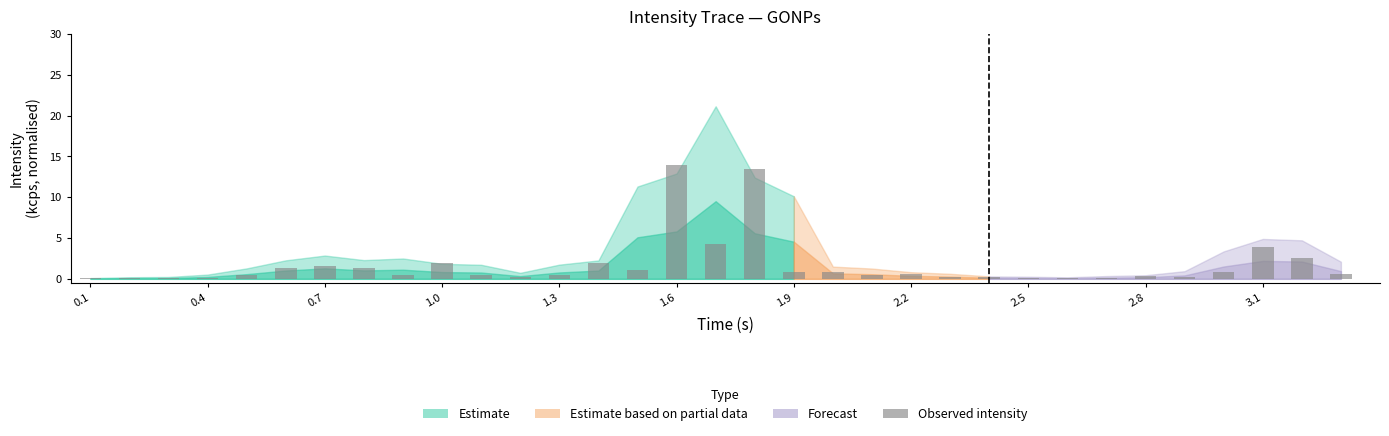

What is the maximum value shown in the chart?

14.0